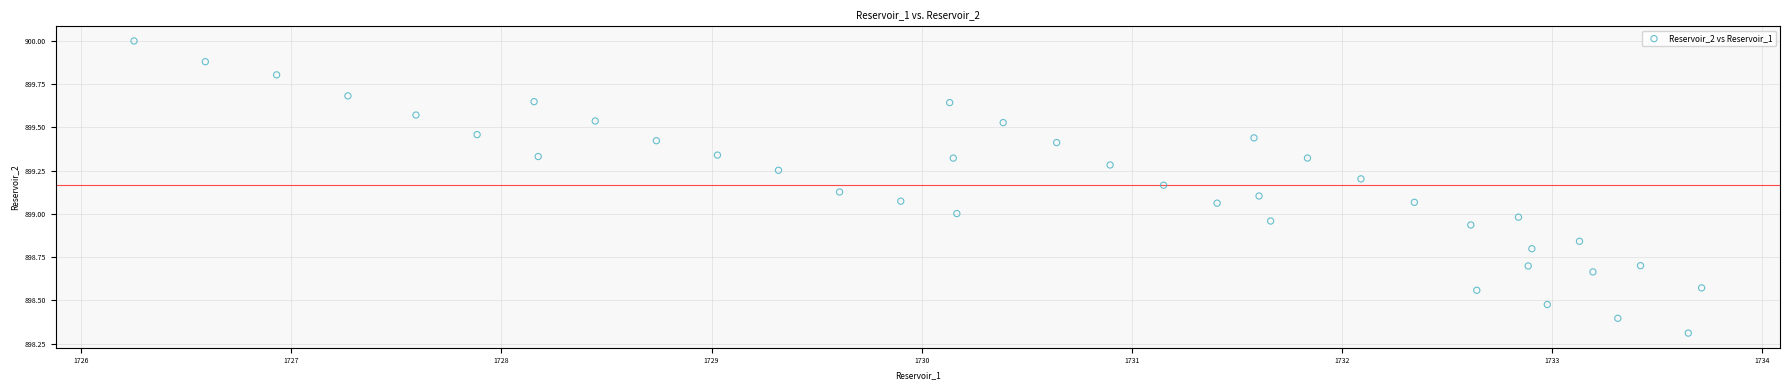

What is the range of Y values (max minus min)?

1.7